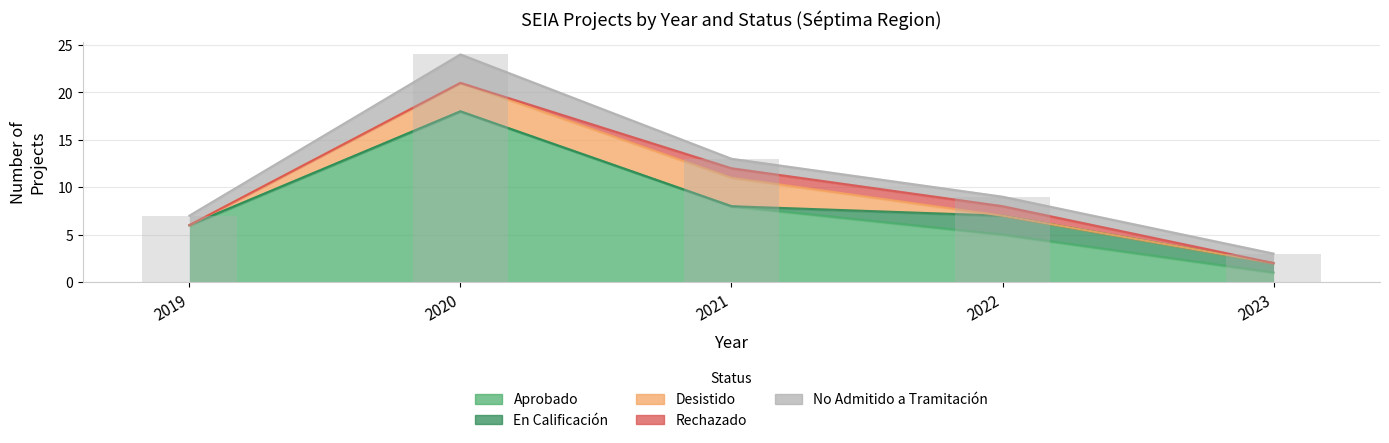

Is it true that No Admitido a Tramitación equals 1 at 2021?

False